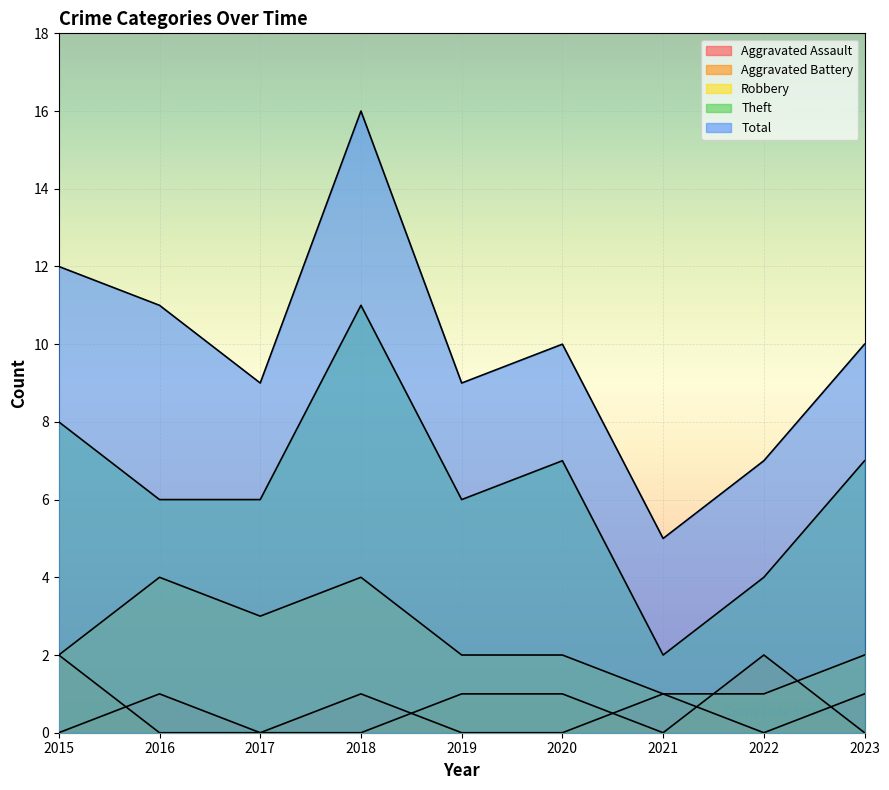

True or false: Aggravated Assault has more than 2 interior local peaks.

True